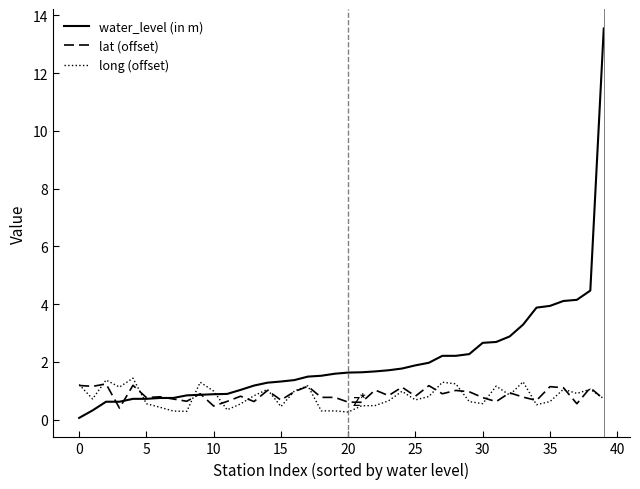

What is the difference between the second highest and minimum values in the water_level (in m) series?

4.4